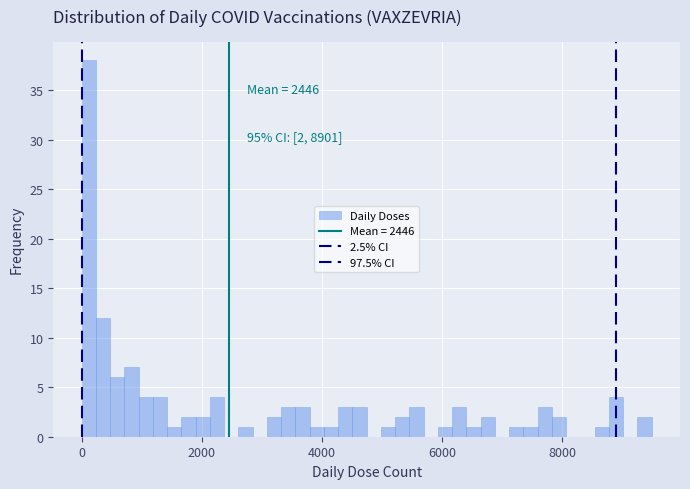

Around what value on the x-axis is the tallest bar? Give the approximate position of its centre, as read against the axis.

200